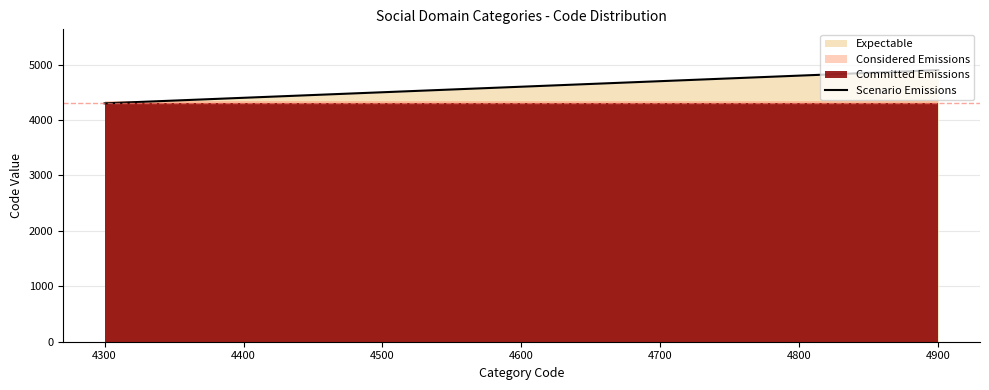

Is it true that the value at 4600 is 7298?

False